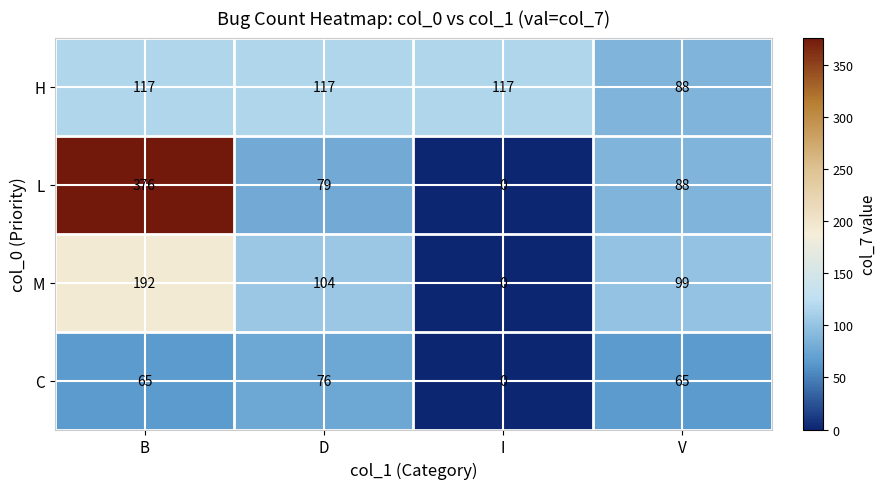

Which series has the widest spread of values?

L